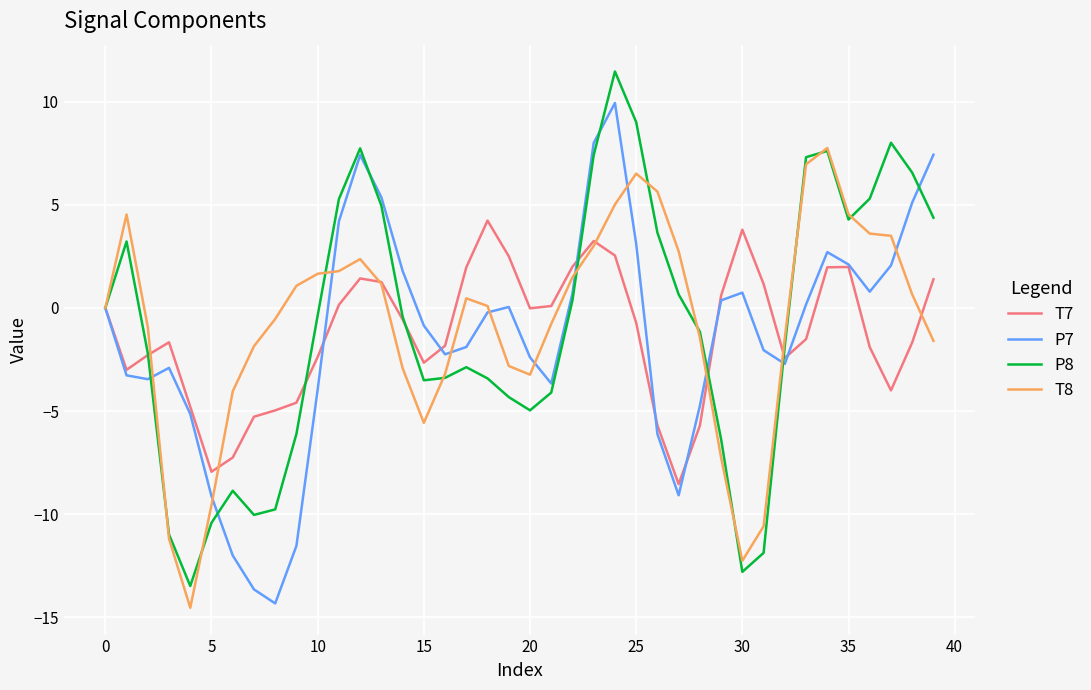

Rank the series by their maximum value, from lowest to highest.

T7, T8, P7, P8